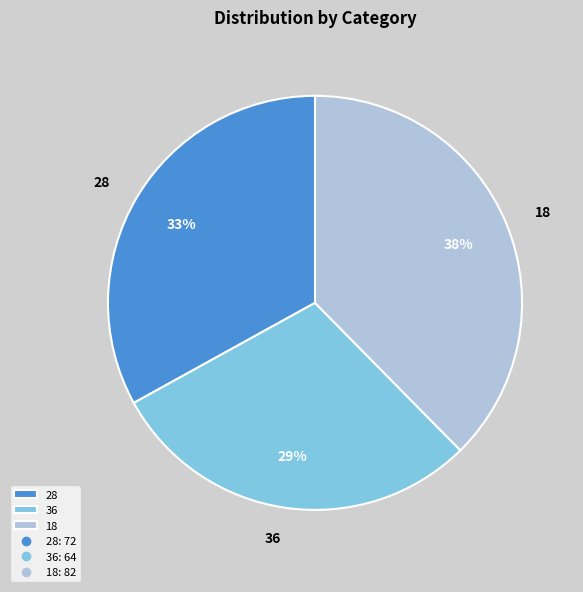

The 28 slice represents 33% of the pie. True or false?

True